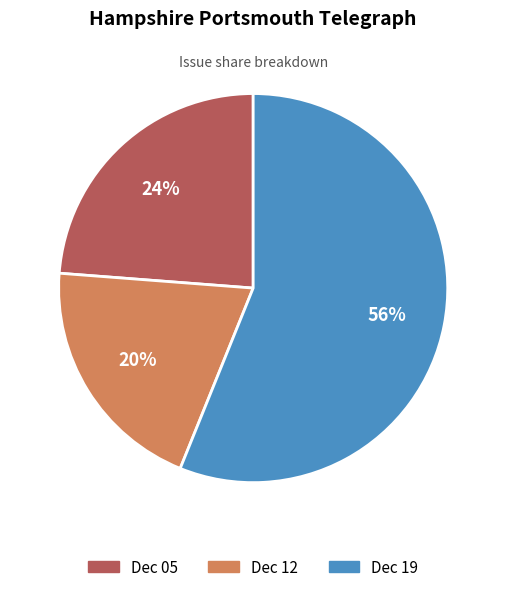

Is there any slice that represents more than half of the pie?

Yes